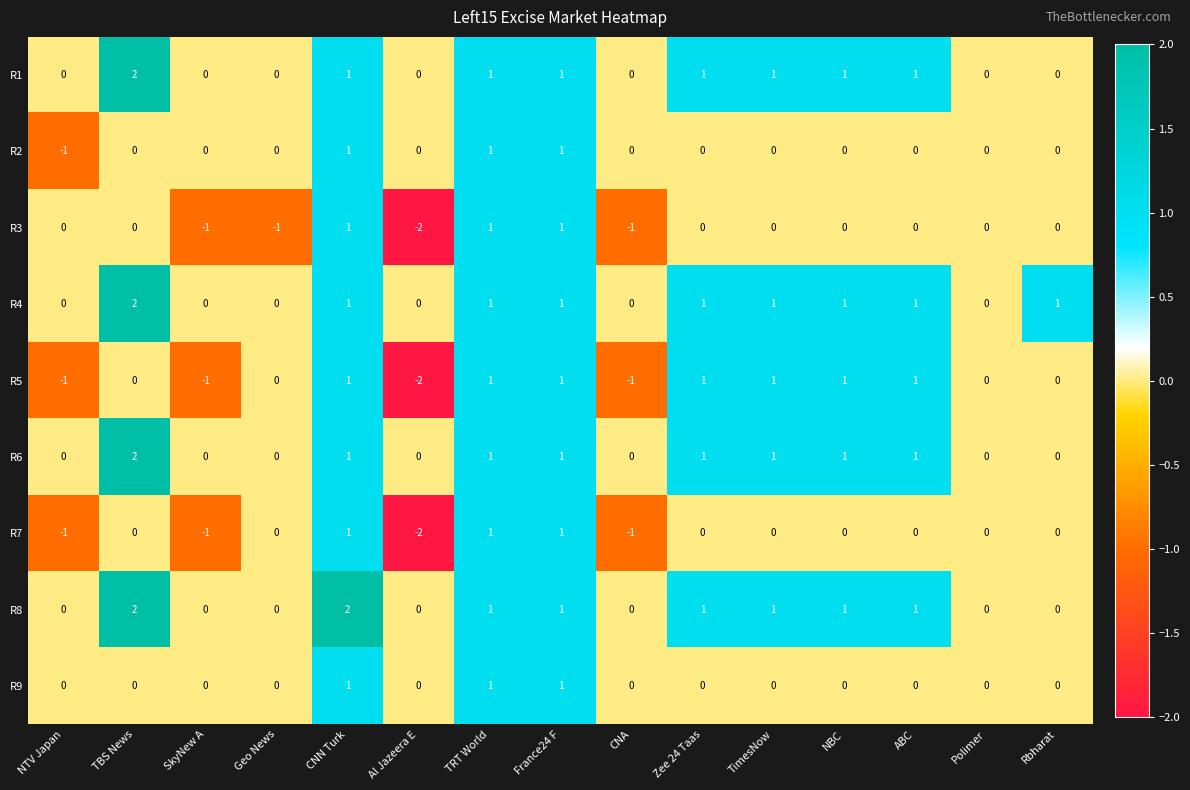

What is the total value across all series at France24 F?

9